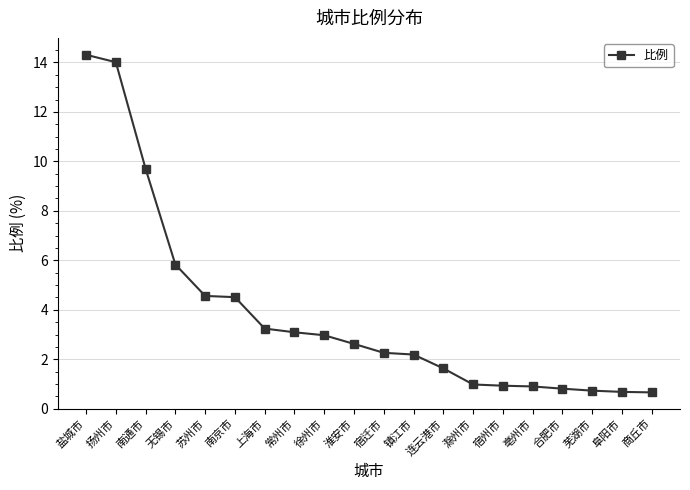

How many data points does each series have?

20